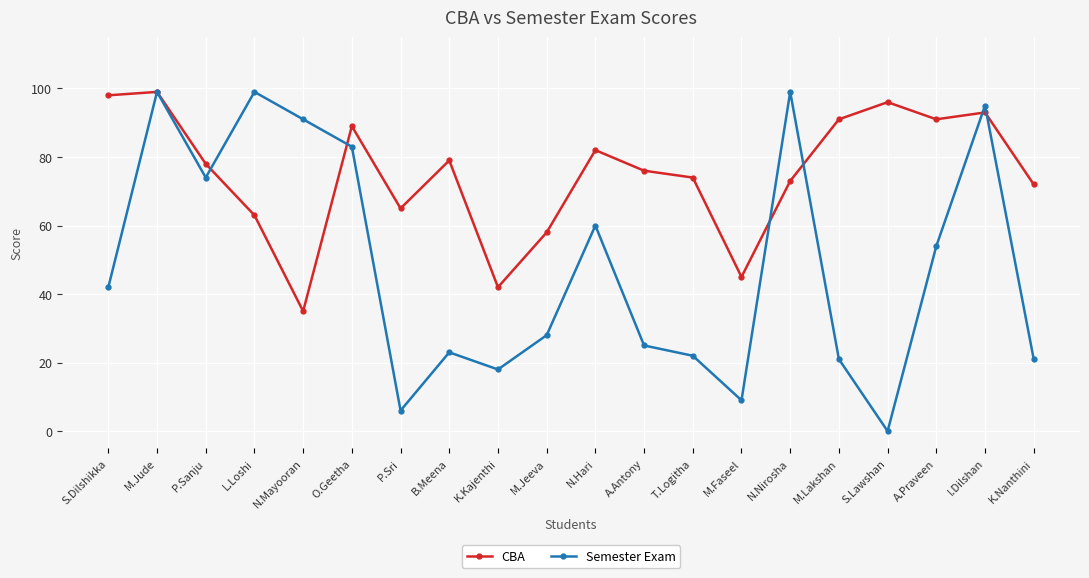

What are all the series names shown in the legend?

CBA, Semester Exam